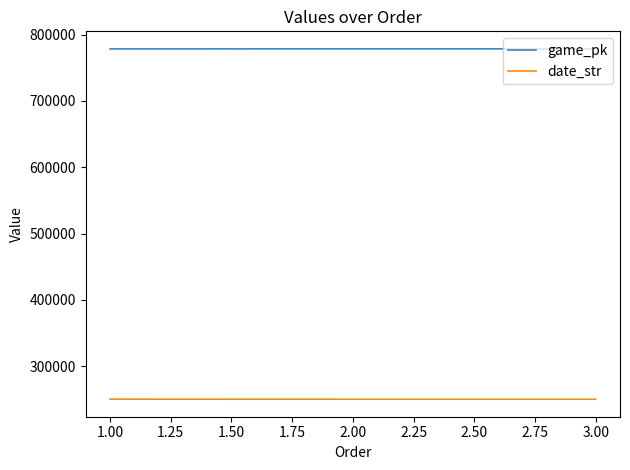

At how many categories does at least one series exceed 365513?

3